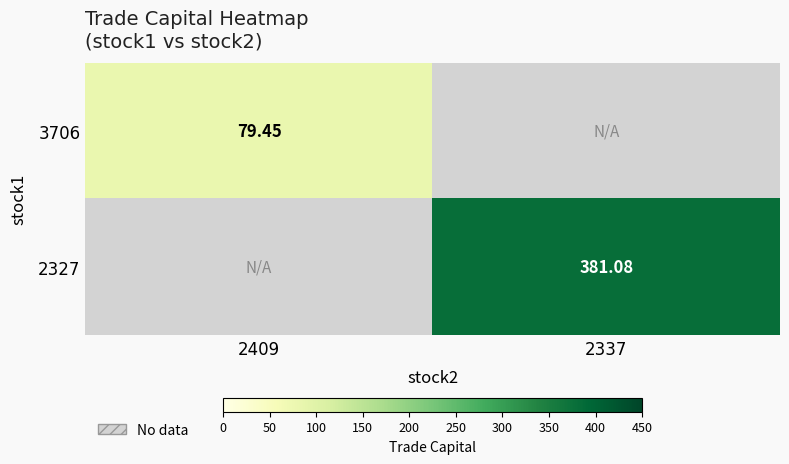

Which category has the lowest value across all series?

2409